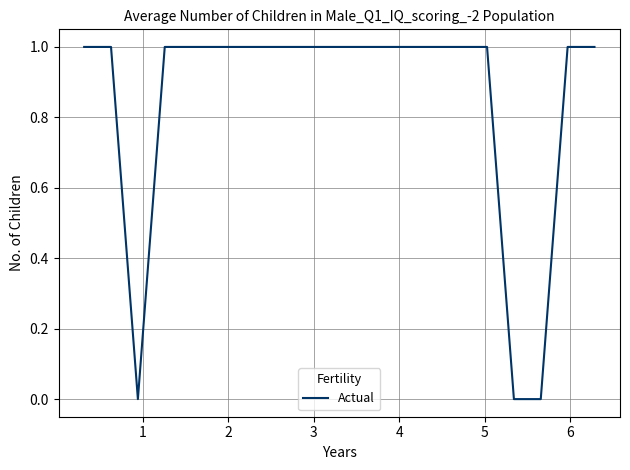

Is this an area chart (filled region under the line)?

No